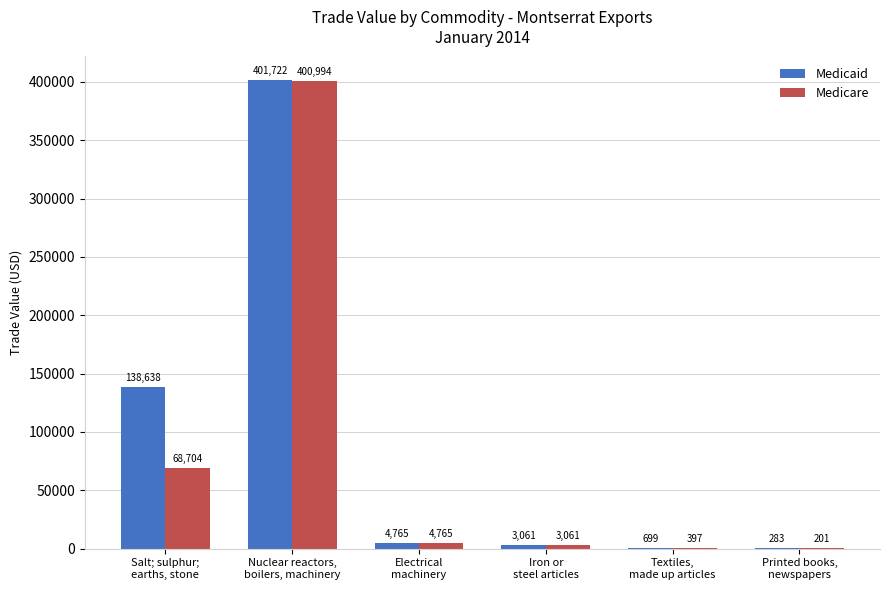

How many data points does each series have?

6